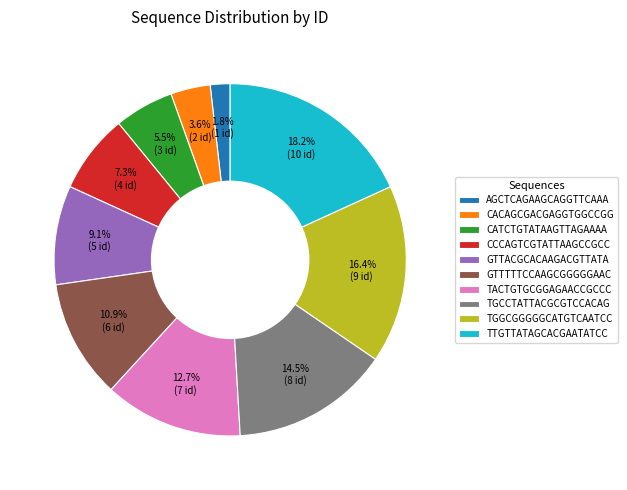

Between CATCTGTATAAGTTAGAAAA and TGCCTATTACGCGTCCACAG, which is larger?

TGCCTATTACGCGTCCACAG